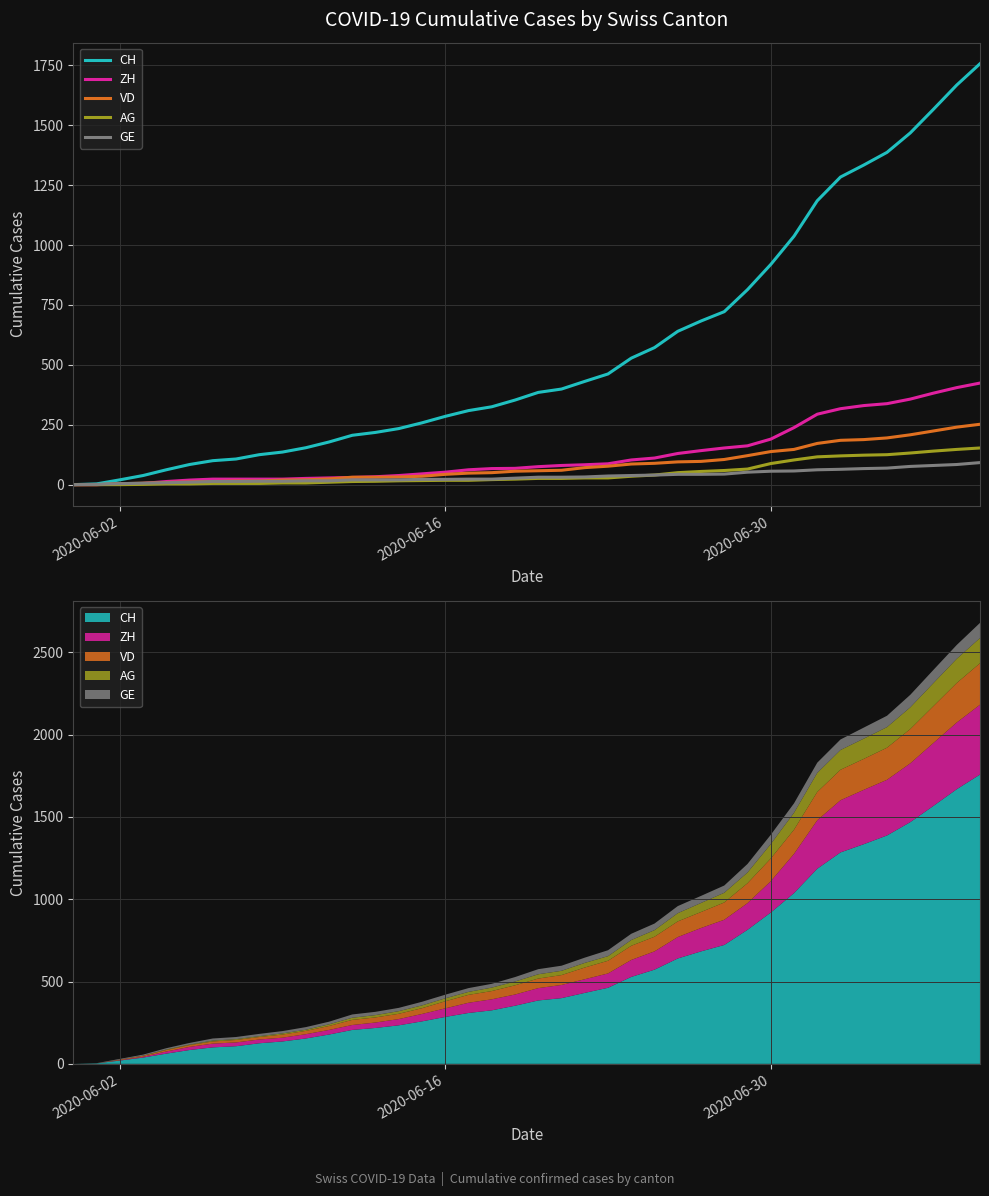

What are all the series names shown in the legend?

CH, ZH, VD, AG, GE